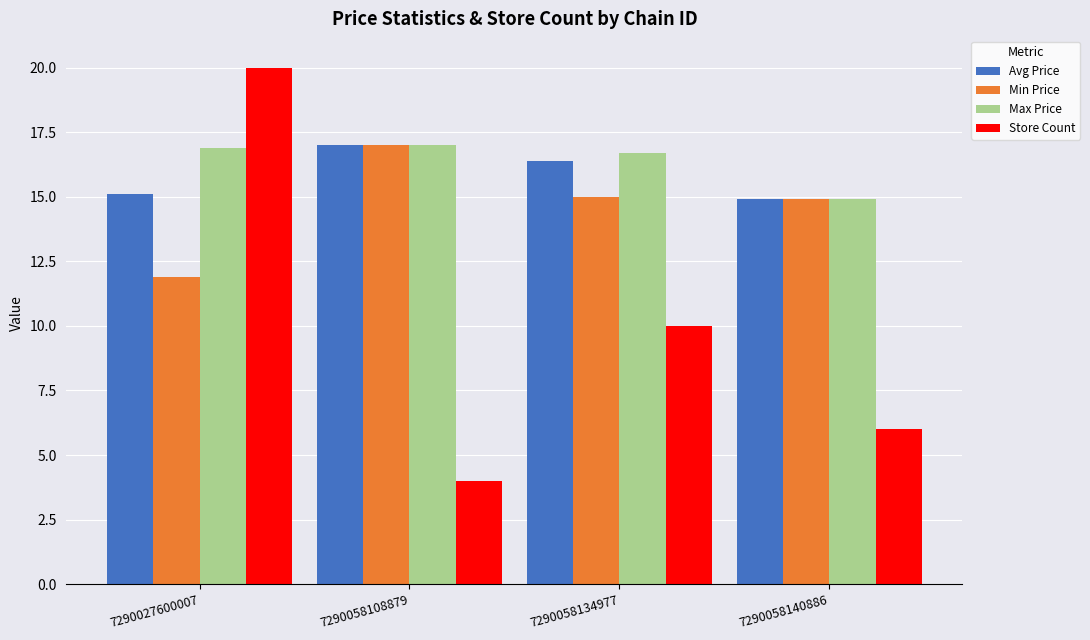

The value of Min Price at 7290058140886 is 14.9. True or false?

True